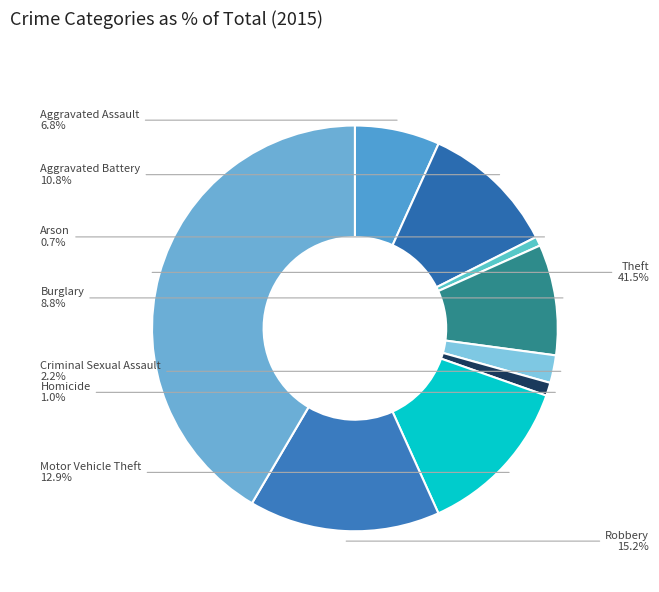

True or false: Burglary accounts for 1% of the total.

False